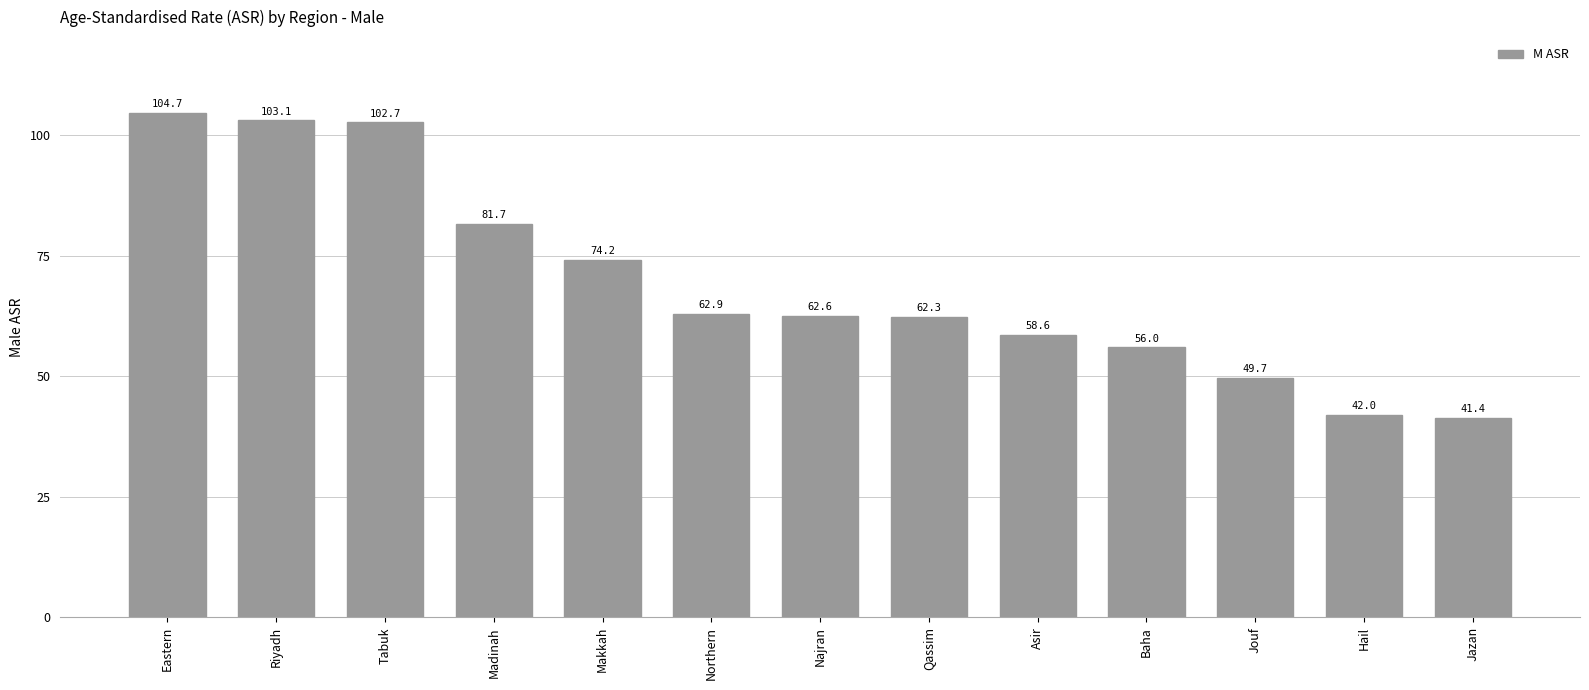

Which has a higher value, Jouf or Jazan?

Jouf